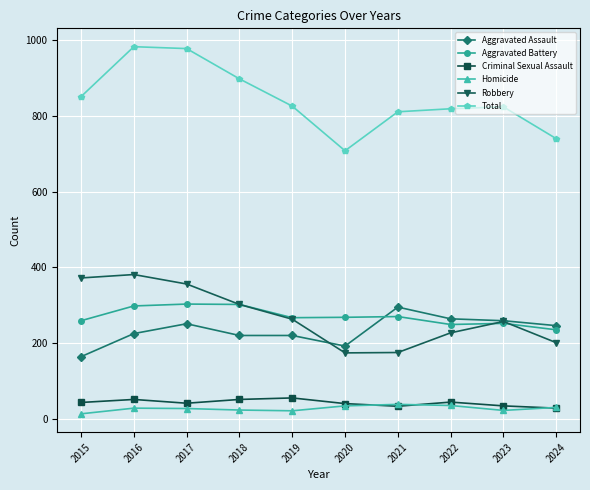

How many series are shown in this chart?

6